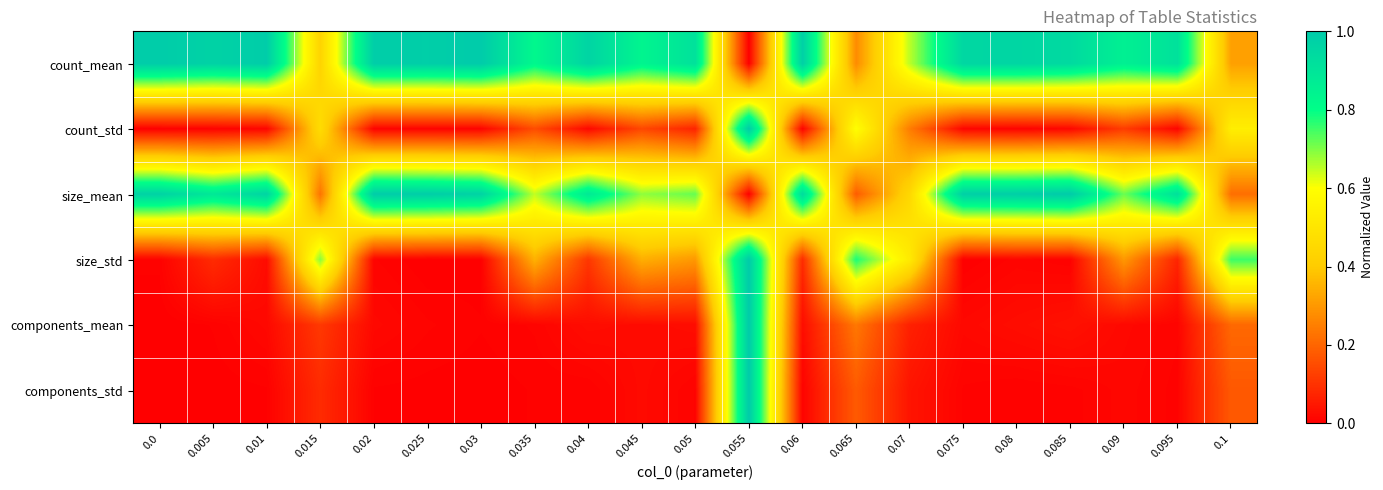

Reading right to left, extract all data points from this chart.

count_mean: 0.1=0.3	0.095=0.9	0.09=0.9	0.085=0.9	0.08=1.0	0.075=1.0	0.07=0.7	0.065=0.3	0.06=1.0	0.055=0.0	0.05=0.9	0.045=0.8	0.04=1.0	0.035=0.8	0.03=1.0	0.025=1.0	0.02=1.0	0.015=0.4	0.01=1.0	0.005=1.0	0.0=1.0
count_std: 0.1=0.5	0.095=0.0	0.09=0.1	0.085=0.0	0.08=0.0	0.075=0.0	0.07=0.2	0.065=0.6	0.06=0.0	0.055=1.0	0.05=0.1	0.045=0.1	0.04=0.0	0.035=0.2	0.03=0.0	0.025=0.0	0.02=0.0	0.015=0.5	0.01=0.0	0.005=0.0	0.0=0.0
size_mean: 0.1=0.2	0.095=0.9	0.09=0.7	0.085=1.0	0.08=1.0	0.075=1.0	0.07=0.4	0.065=0.2	0.06=0.9	0.055=0.0	0.05=0.7	0.045=0.7	0.04=0.9	0.035=0.6	0.03=1.0	0.025=1.0	0.02=1.0	0.015=0.2	0.01=1.0	0.005=0.9	0.0=1.0
size_std: 0.1=0.8	0.095=0.1	0.09=0.3	0.085=0.0	0.08=0.0	0.075=0.0	0.07=0.5	0.065=0.8	0.06=0.1	0.055=1.0	0.05=0.3	0.045=0.3	0.04=0.1	0.035=0.3	0.03=0.0	0.025=0.0	0.02=0.0	0.015=0.7	0.01=0.0	0.005=0.1	0.0=0.0
components_mean: 0.1=0.2	0.095=0.0	0.09=0.0	0.085=0.0	0.08=0.0	0.075=0.0	0.07=0.1	0.065=0.2	0.06=0.0	0.055=1.0	0.05=0.0	0.045=0.0	0.04=0.0	0.035=0.0	0.03=0.0	0.025=0.0	0.02=0.0	0.015=0.1	0.01=0.0	0.005=0.0	0.0=0.0
components_std: 0.1=0.2	0.095=0.0	0.09=0.0	0.085=0.0	0.08=0.0	0.075=0.0	0.07=0.0	0.065=0.2	0.06=0.0	0.055=1.0	0.05=0.0	0.045=0.0	0.04=0.0	0.035=0.0	0.03=0.0	0.025=0.0	0.02=0.0	0.015=0.1	0.01=0.0	0.005=0.0	0.0=0.0